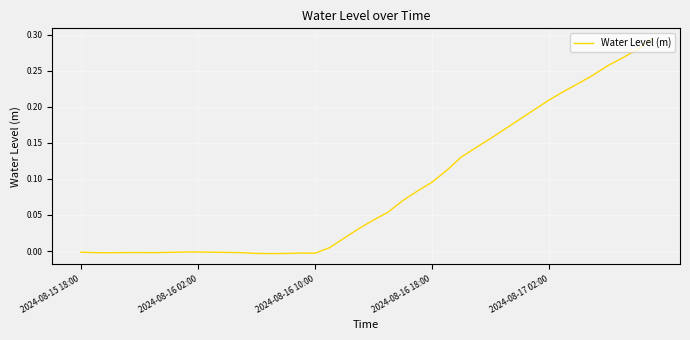

How many lines are shown in the chart?

1